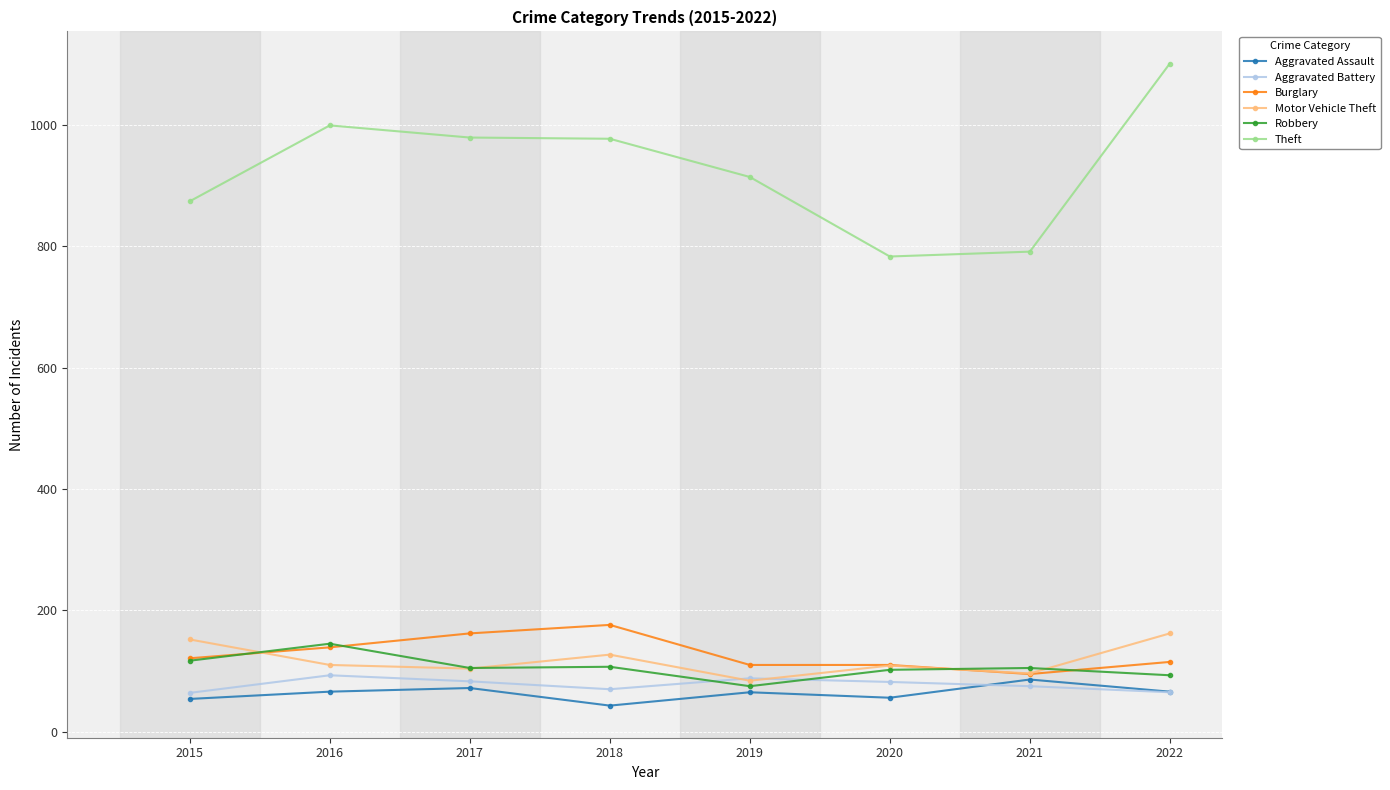

Count the number of data series in this chart.

6